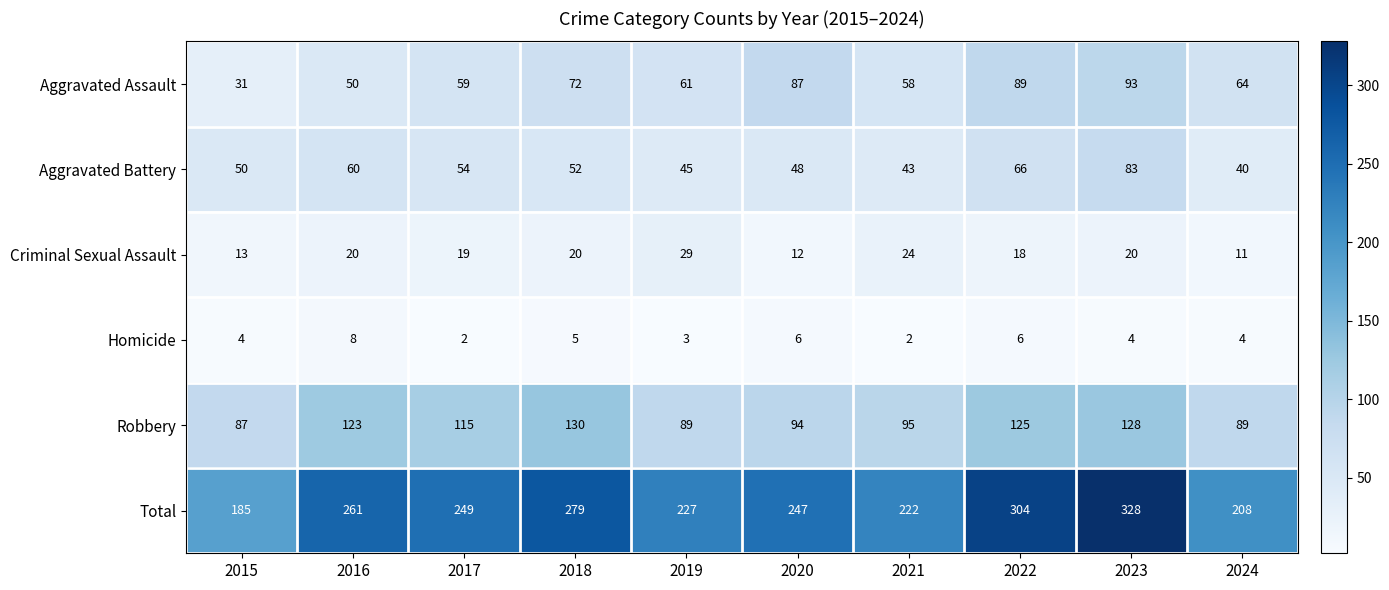

What is the maximum value shown in the chart?

328